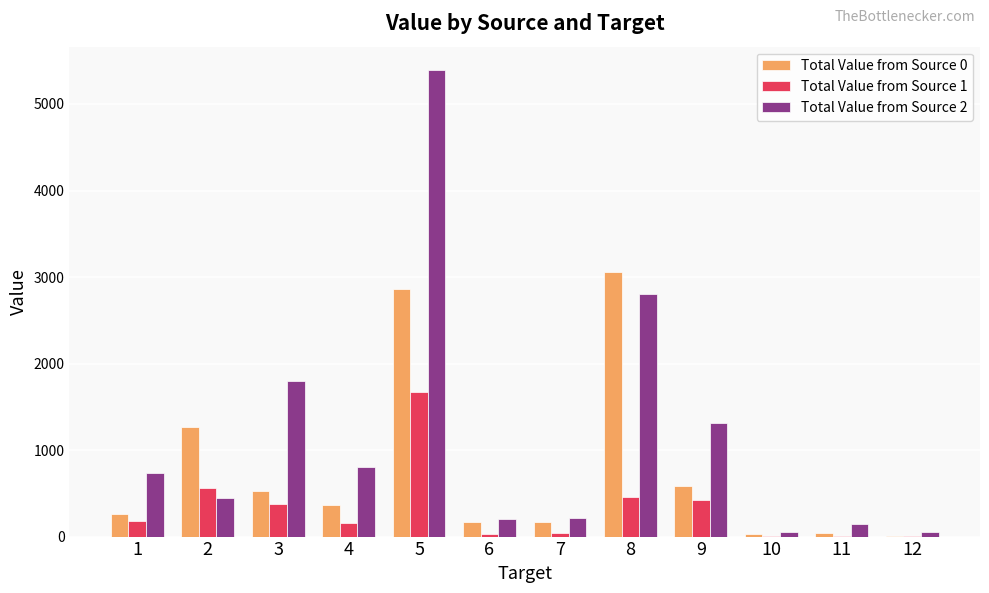

Where is Total Value from Source 2 nearest to the value 2720?

8